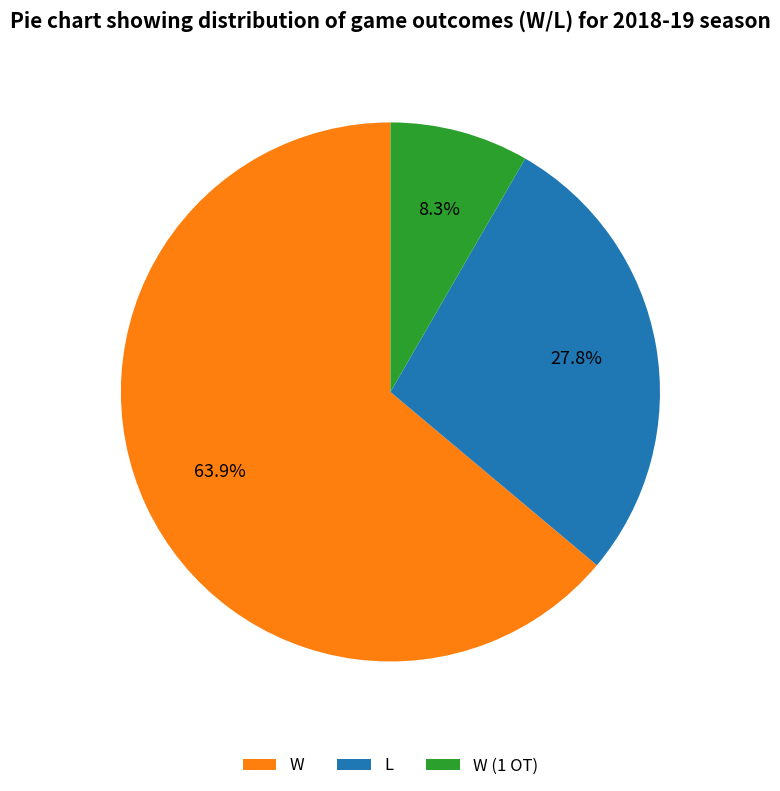

Is it true that W (1 OT) is 17% of the pie?

False